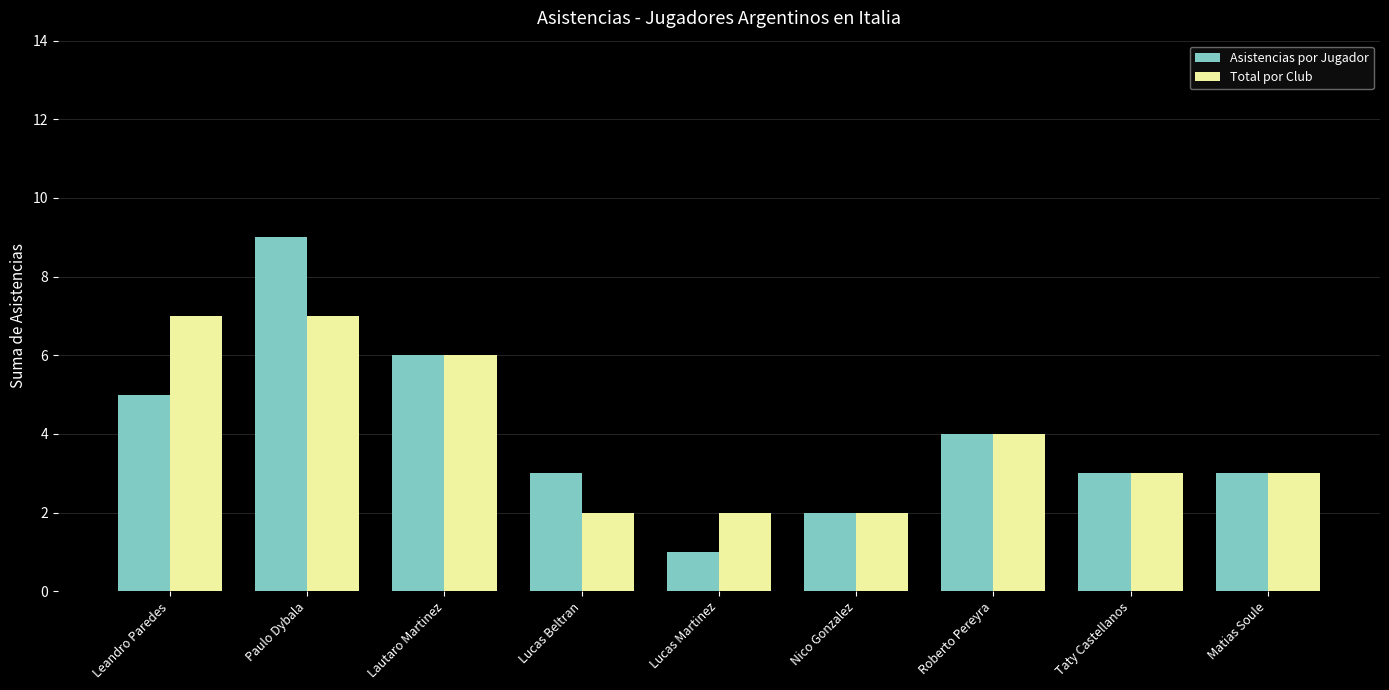

How many groups of bars are there?

9